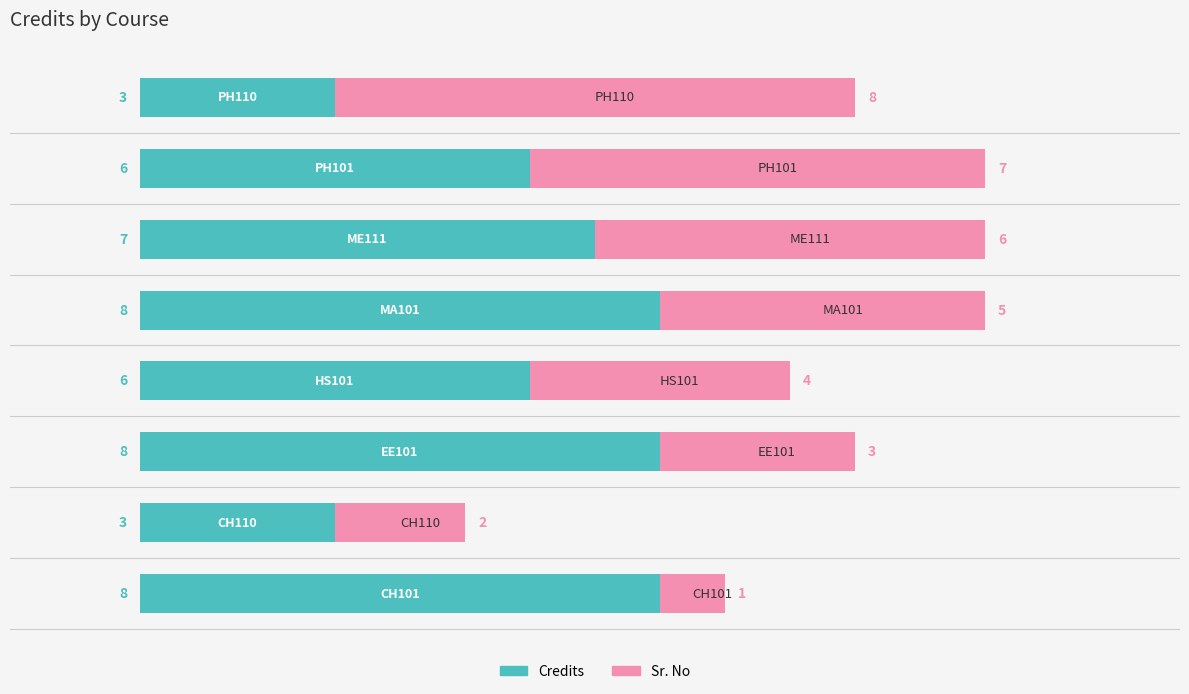

What is the sum of all Credits values?

49